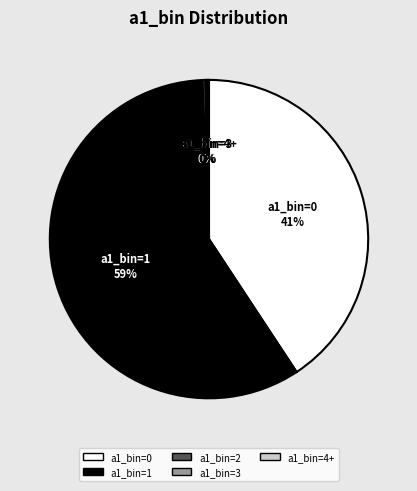

True or false: a1_bin=2 accounts for 0% of the total.

True